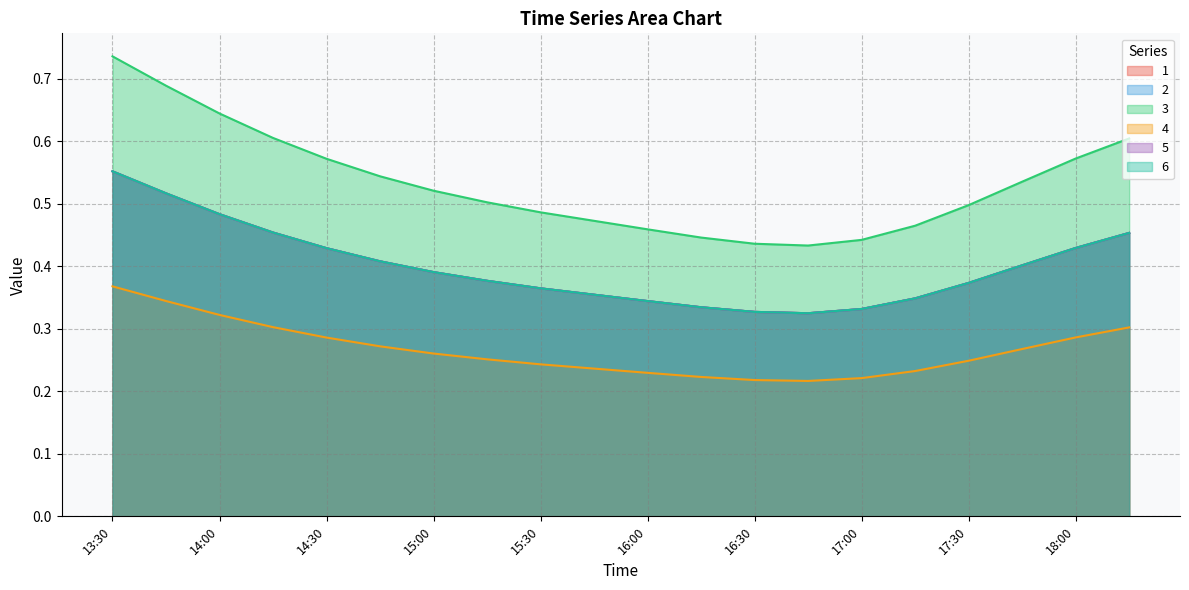

Rank the series at 17:30 from highest to lowest value.

3, 1, 2, 5, 6, 4